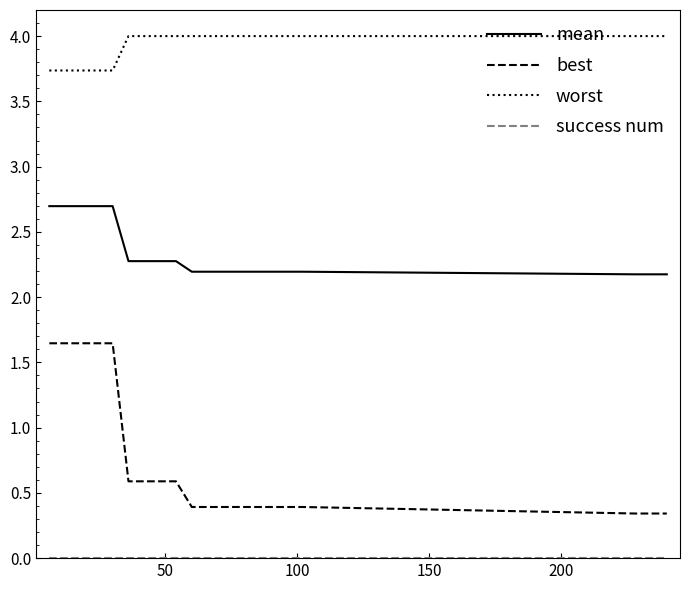

Does the chart have visible grid lines?

No